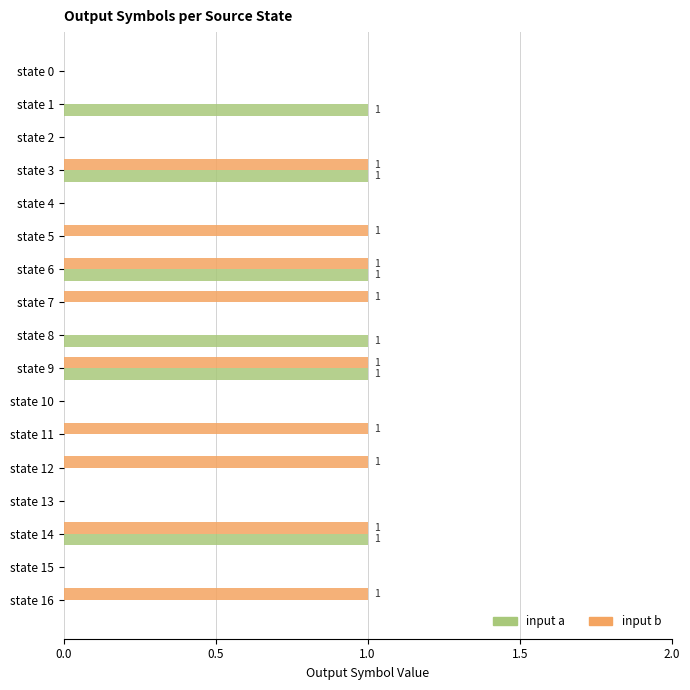

Between state 3 and state 16, which series saw the biggest shift?

input a